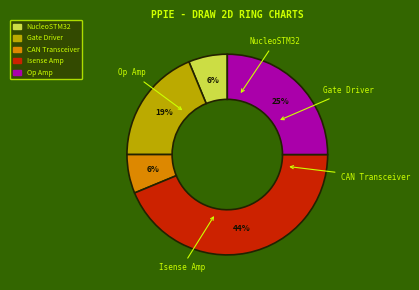

True or false: CAN Transceiver accounts for 14% of the total.

False